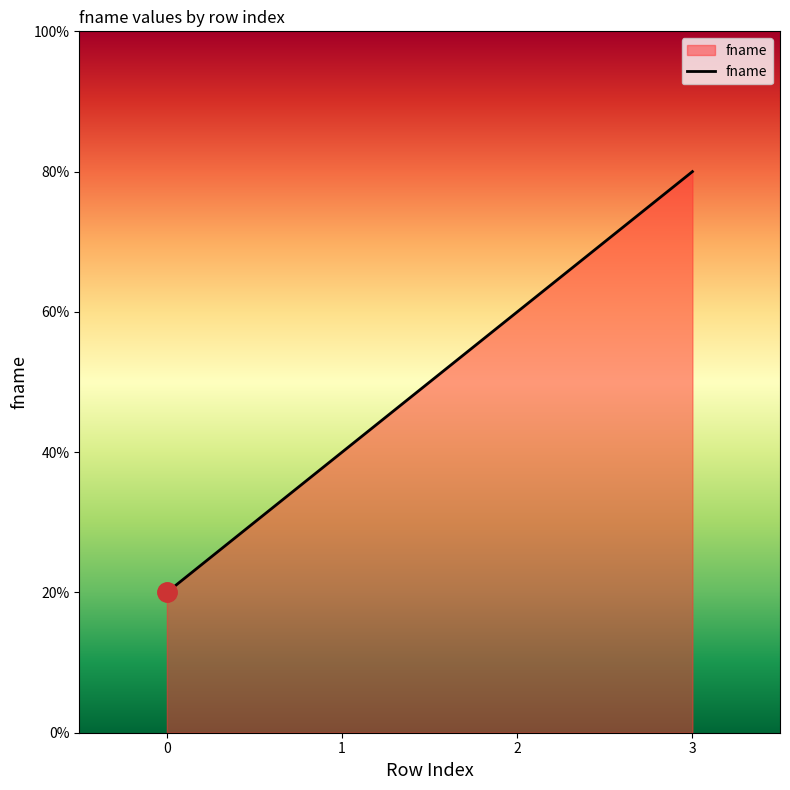

Does the chart display data point markers on the line(s)?

No